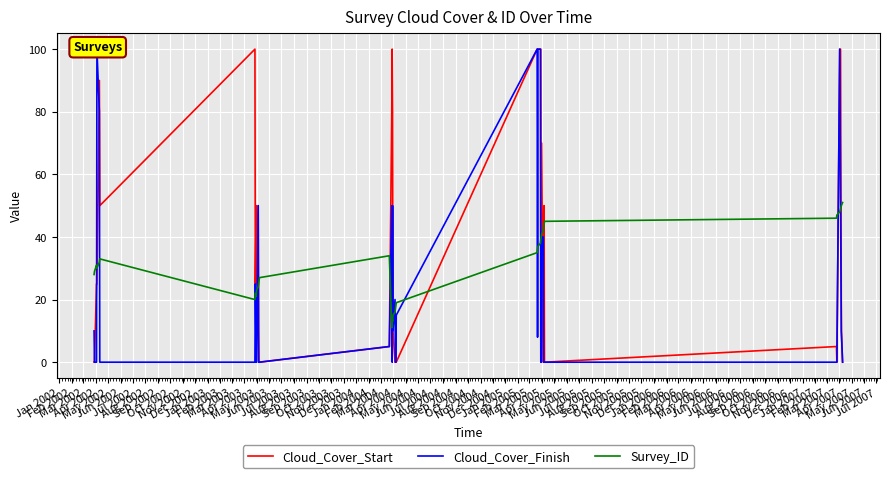

Does the chart display data point markers on the line(s)?

No